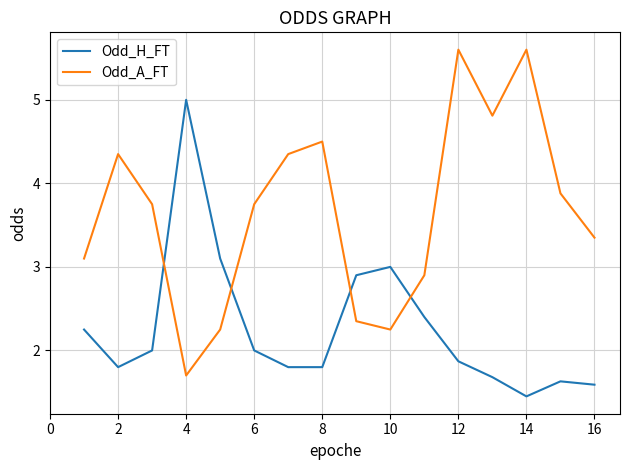

Which series has the largest total across all categories?

Odd_A_FT